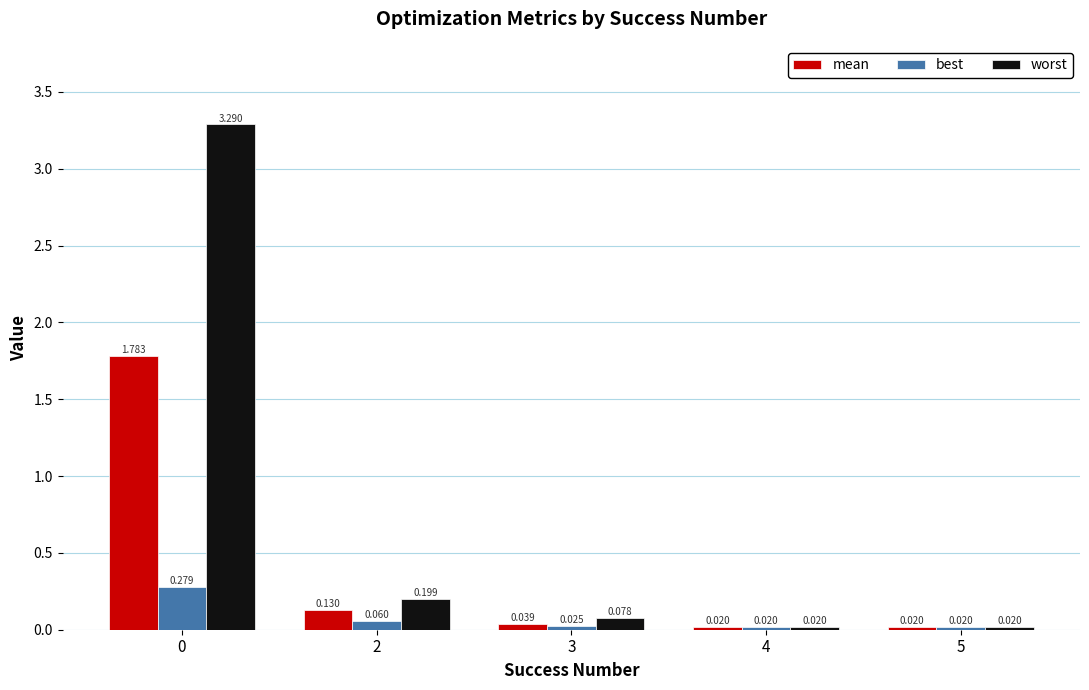

Rank the series by their maximum value, from lowest to highest.

best, mean, worst